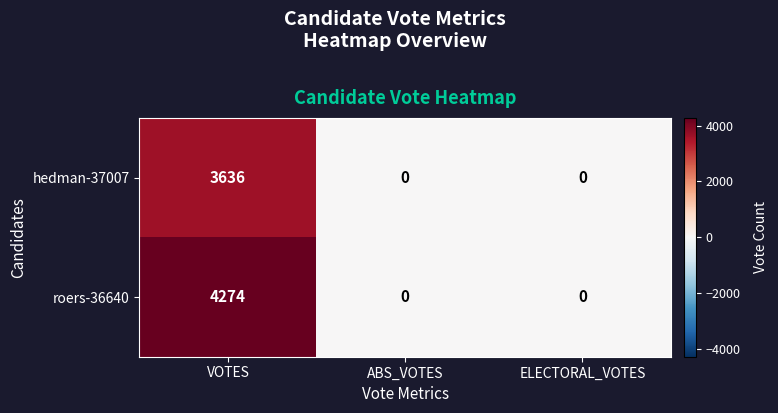

The value of roers-36640 at VOTES is 2038. True or false?

False